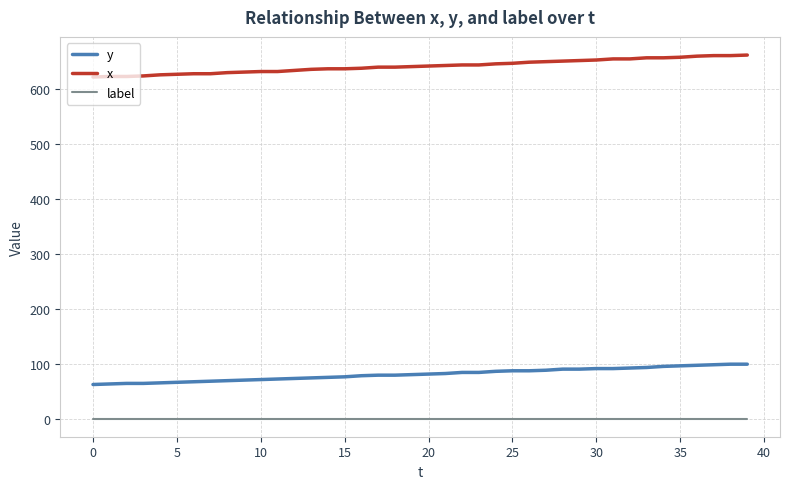

What is the lowest value of the x series?

622